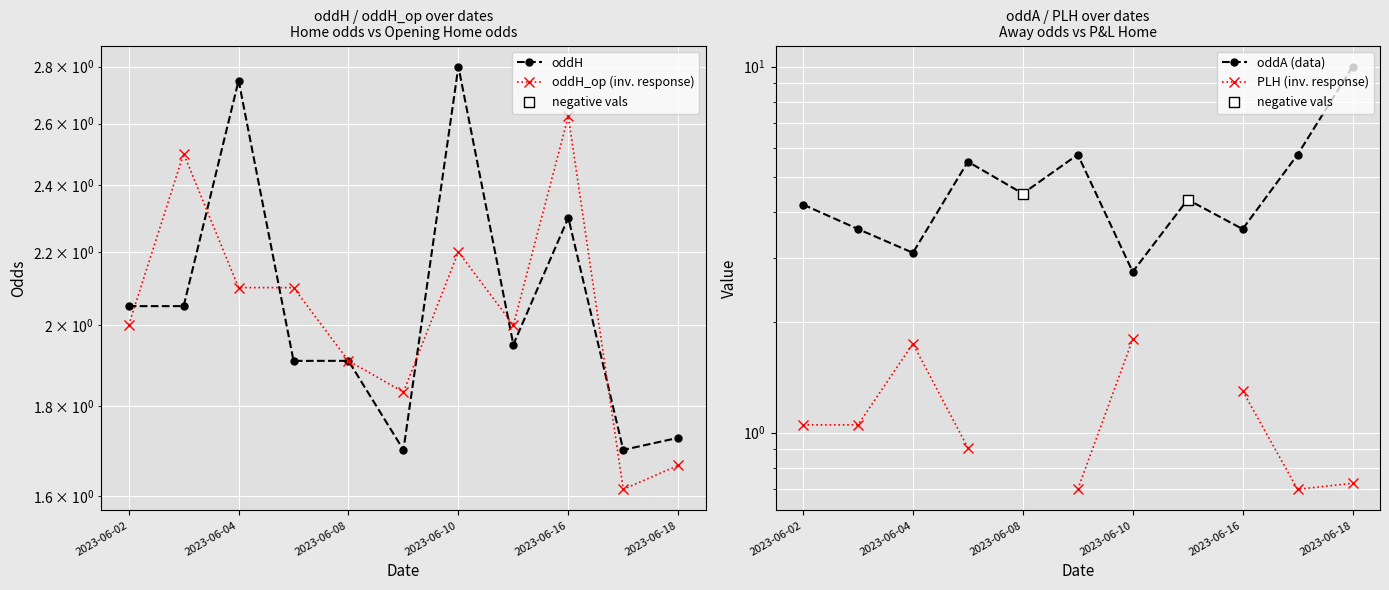

Is the value of oddA at 2023-06-16 greater than the value of oddH at 2023-06-05?

Yes